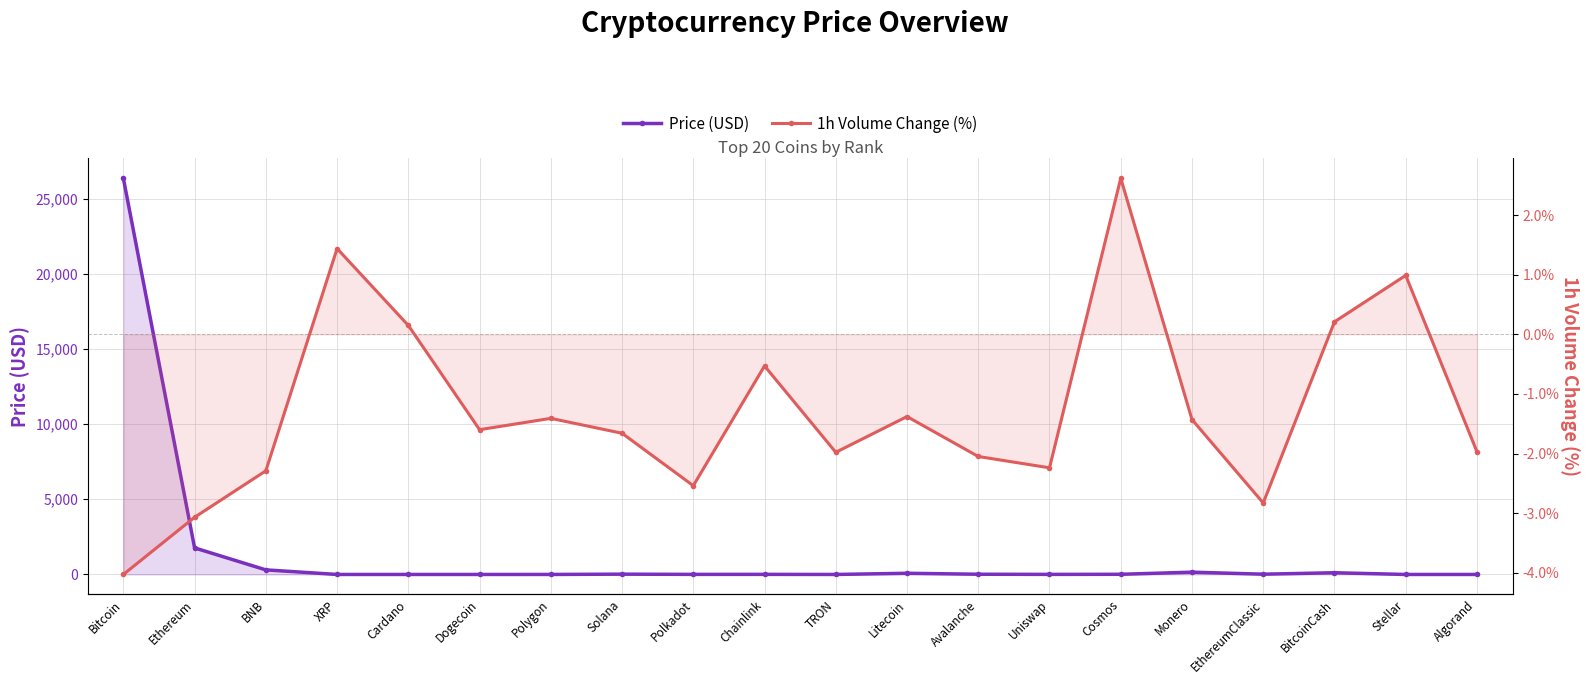

Reading right to left, transcribe all the data shown in this chart.

Price (USD): 0.2	0.1	114.2	18.1	152.7	11.2	5.0	15.0	79.2	0.1	6.4	5.3	20.2	0.8	0.1	0.4	0.4	305.1	1766.6	26349.1
1h Volume Change (%): -2.0	1.0	0.2	-2.8	-1.4	2.6	-2.2	-2.0	-1.4	-2.0	-0.5	-2.5	-1.7	-1.4	-1.6	0.1	1.4	-2.3	-3.1	-4.0